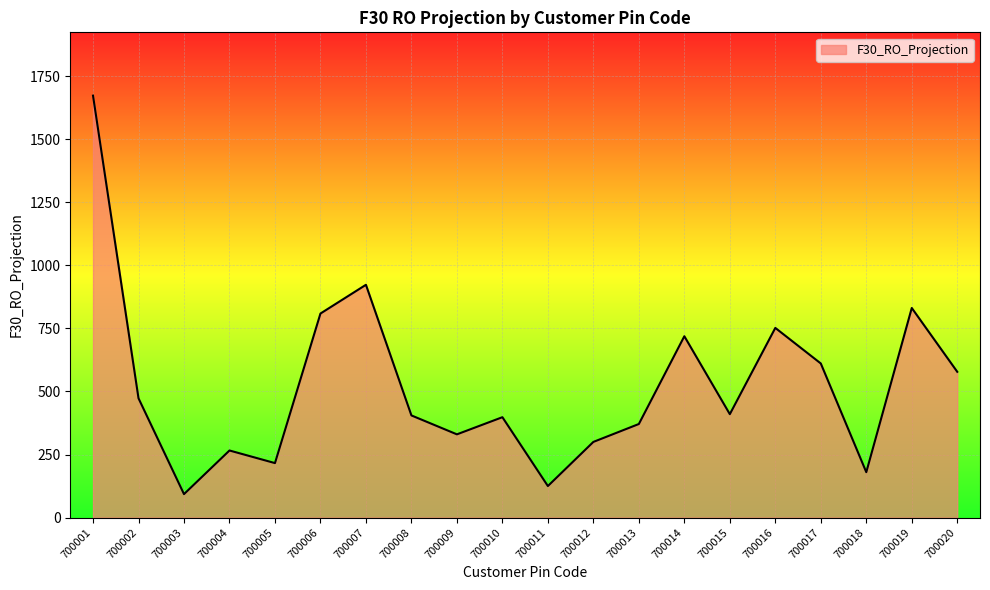

What is the difference between the values at 700020 and 700001?

1095